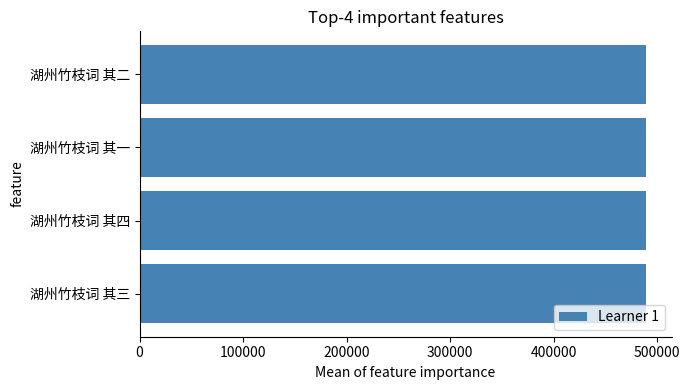

Count the number of categories in the chart.

4